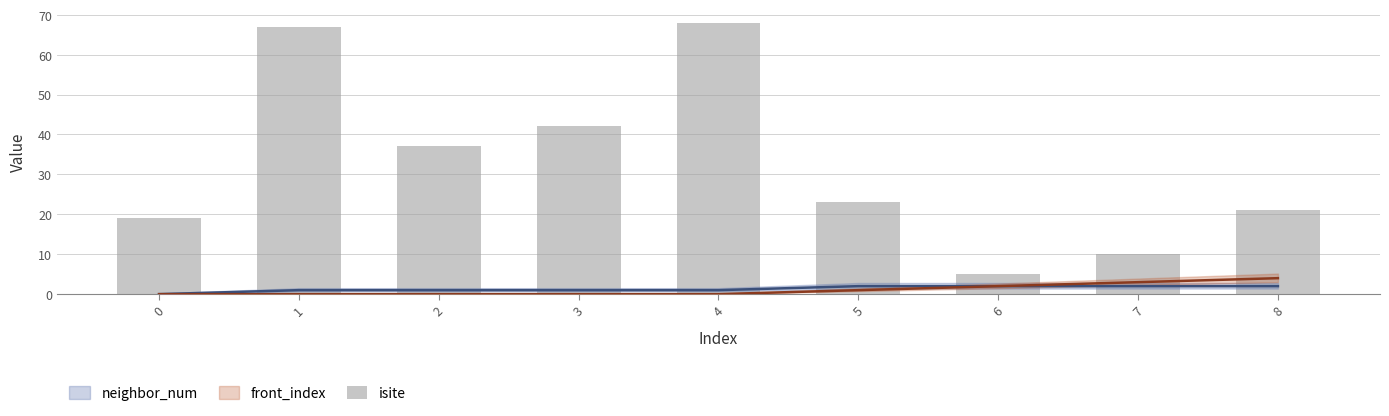

How many values exceed 23?

4